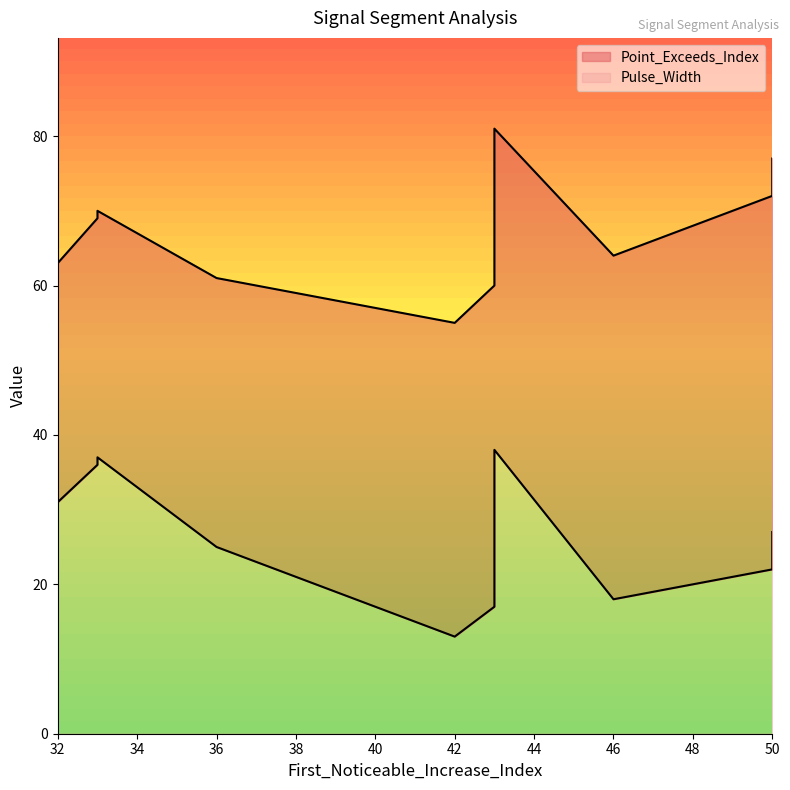

How many interior local valleys does the Point_Exceeds_Index series have?

2